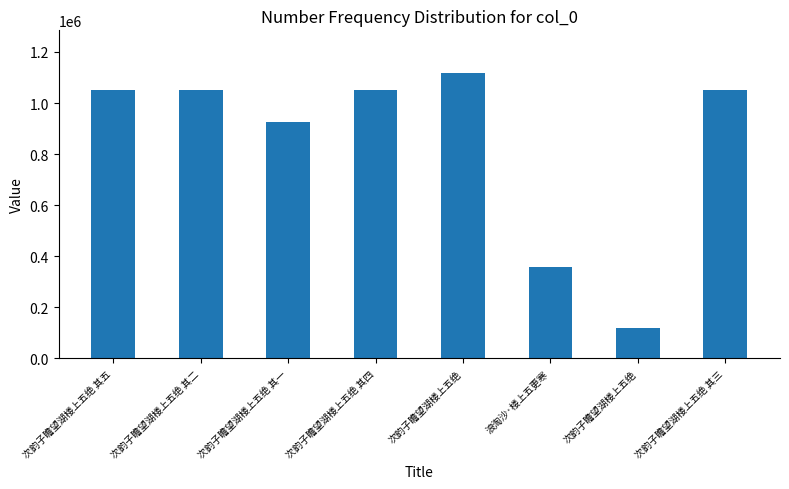

What is the label of the 5th bar from the right?

次韵子瞻望湖楼上五绝 其四